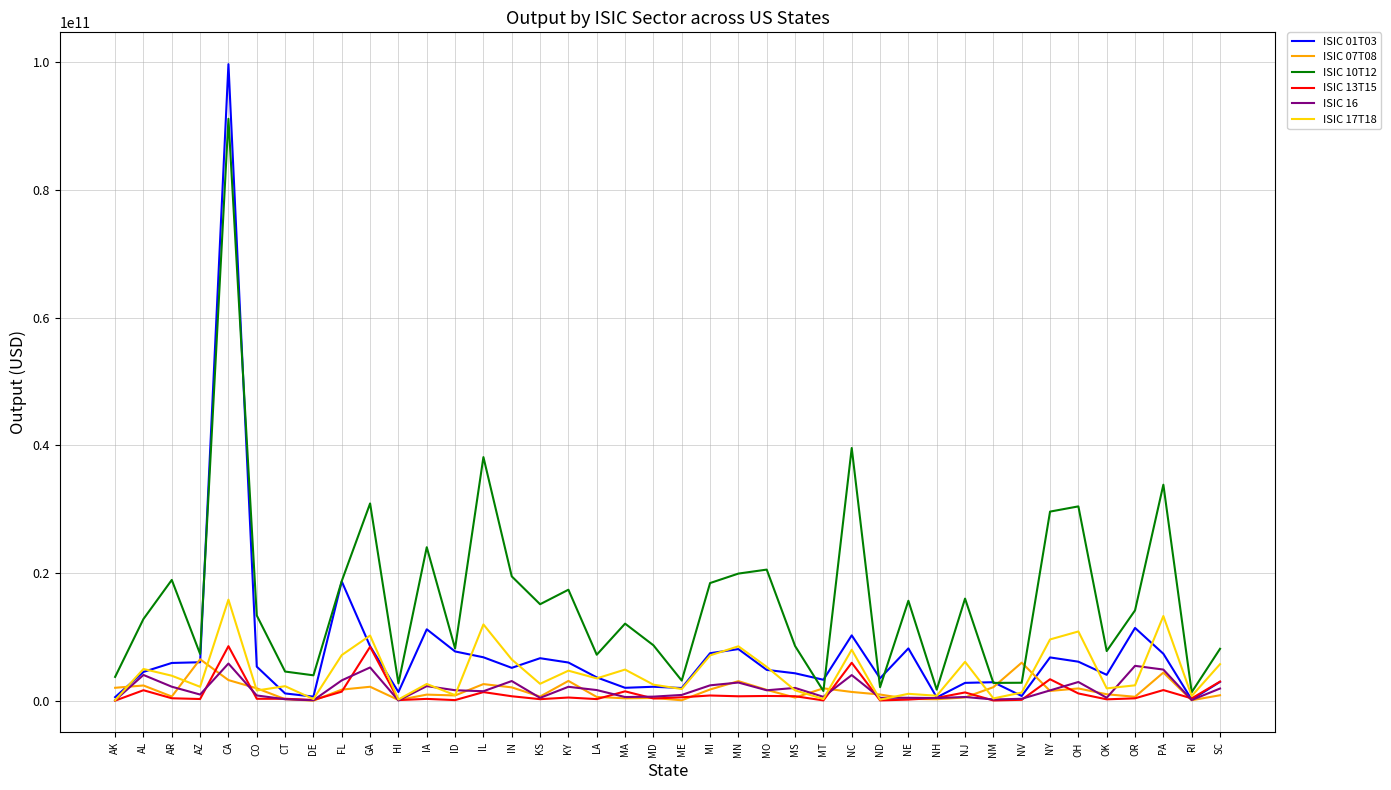

True or false: ISIC 10T12 has a value of 11991627157.9 at LA.

False